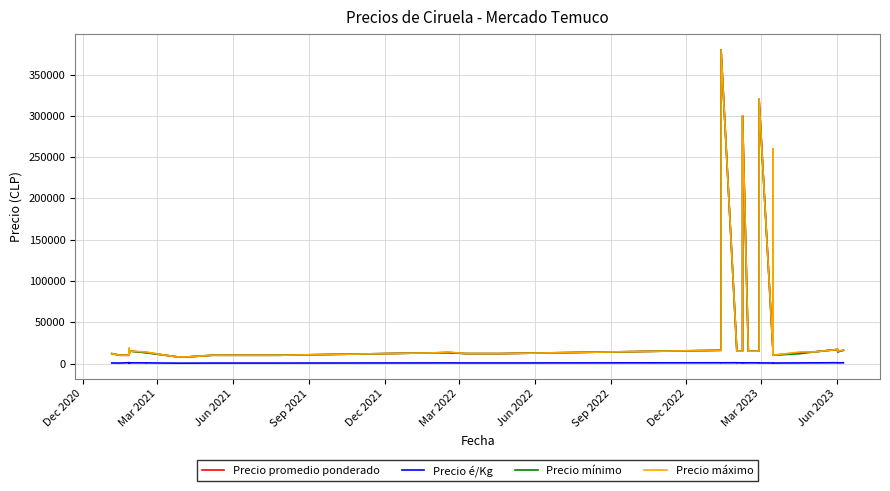

What is the average value of the Precio máximo series?

43350